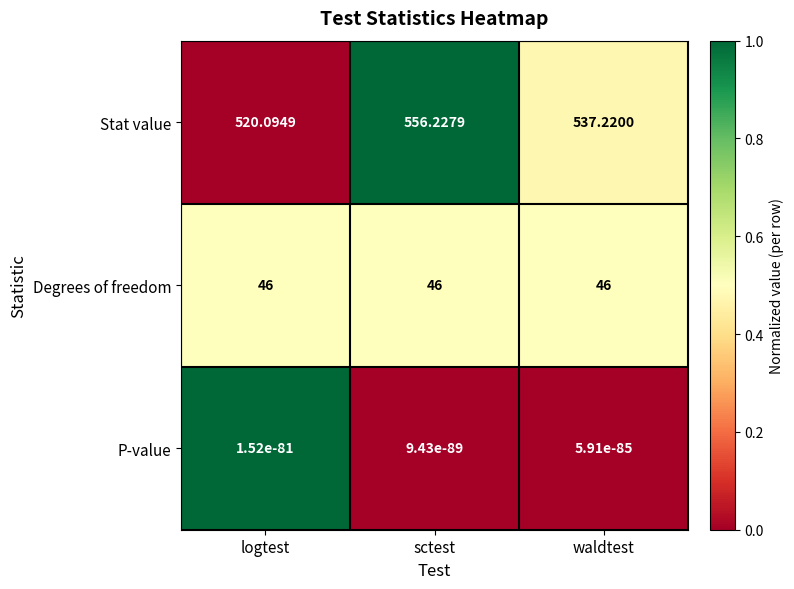

Which series has the largest range (max minus min)?

Stat value